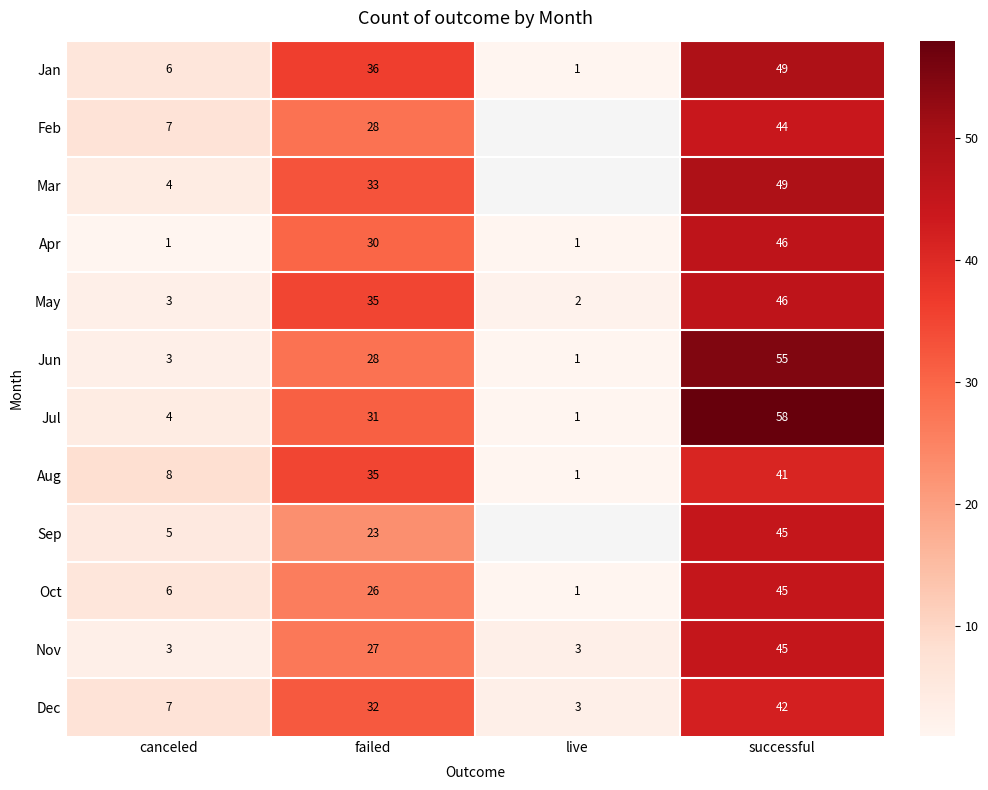

What is the maximum value shown in the chart?

58.0